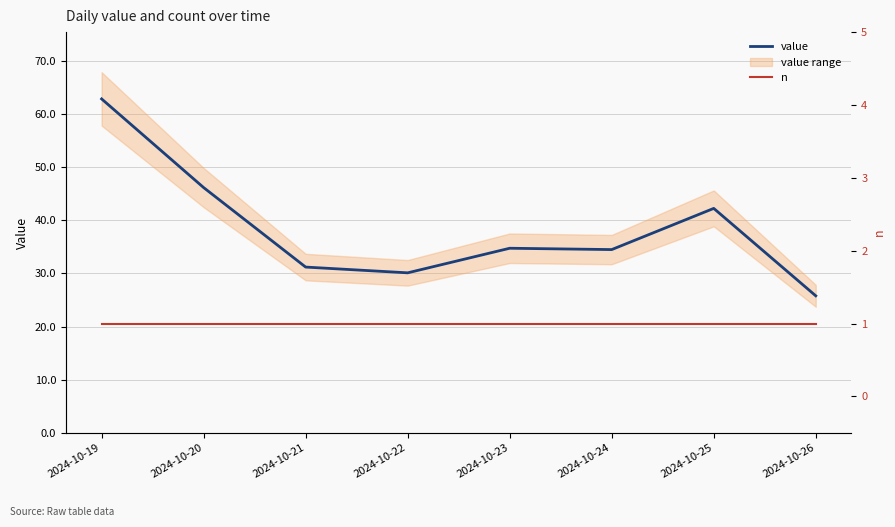

Which series has the largest range (max minus min)?

value